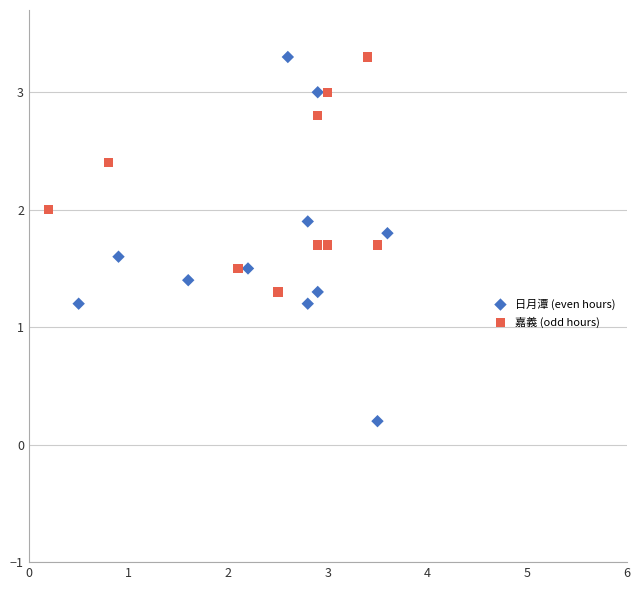

What are all the series names shown in the legend?

日月潭 (even hours), 嘉義 (odd hours)